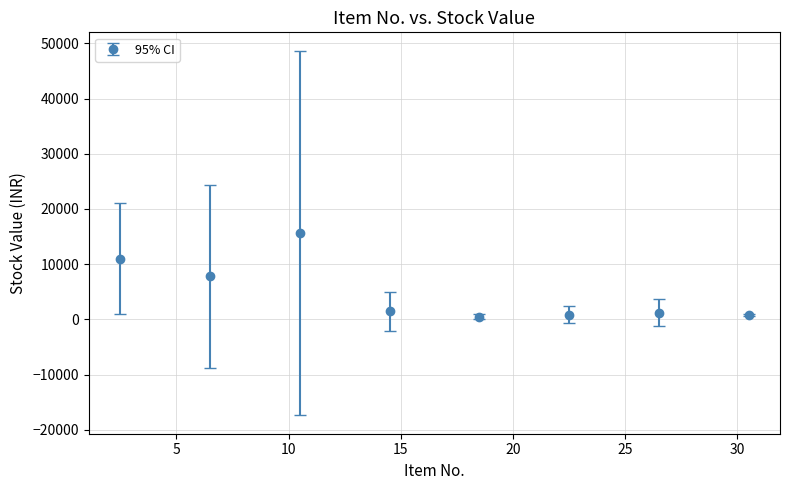

True or false: the data has more than 0 interior local peaks.

True